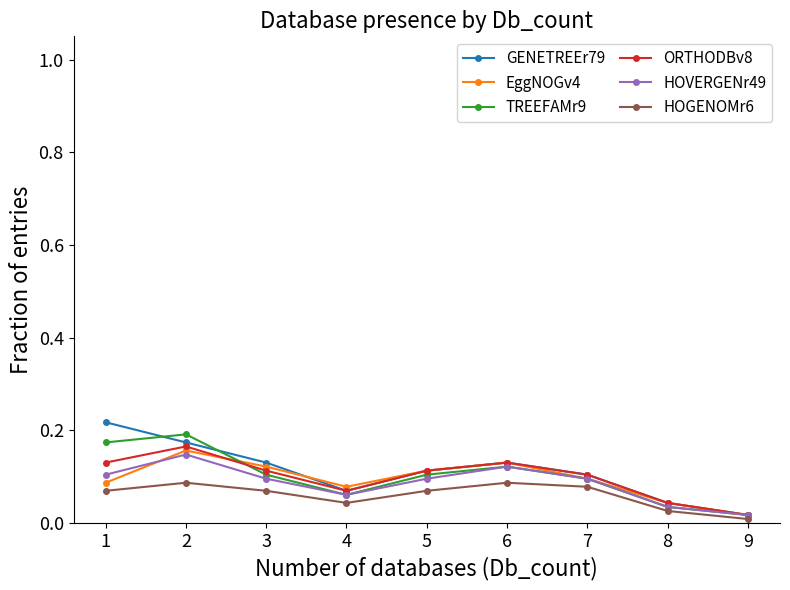

At how many categories does at least one series exceed 0?

9